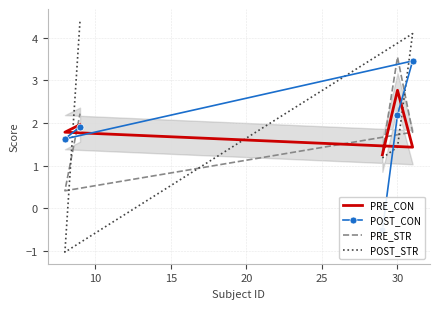

Is this an area chart (filled region under the line)?

No